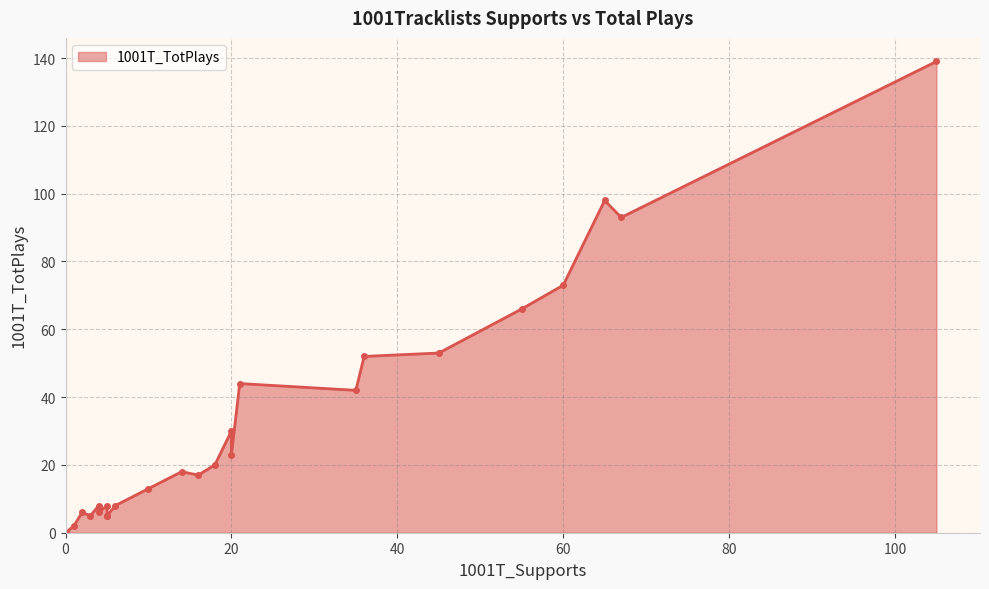

Count the number of values greater than 8.

15